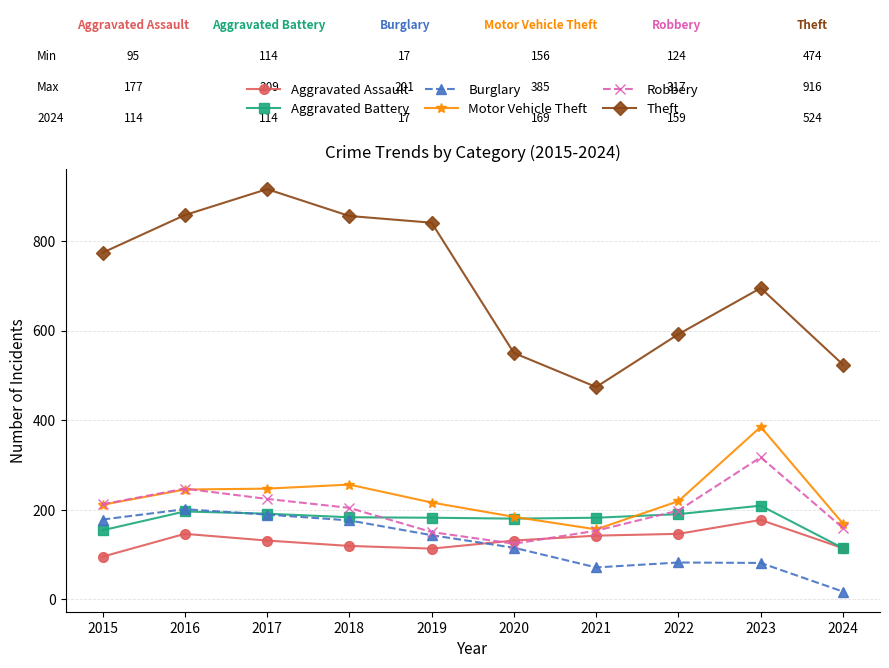

How many interior local valleys does the Theft series have?

1